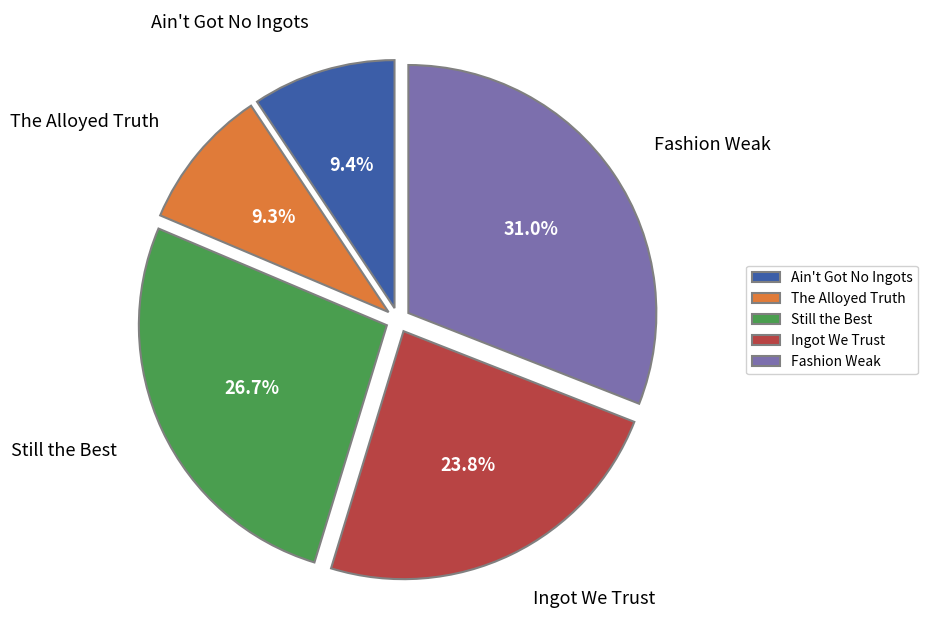

How many slices are in this pie chart?

5